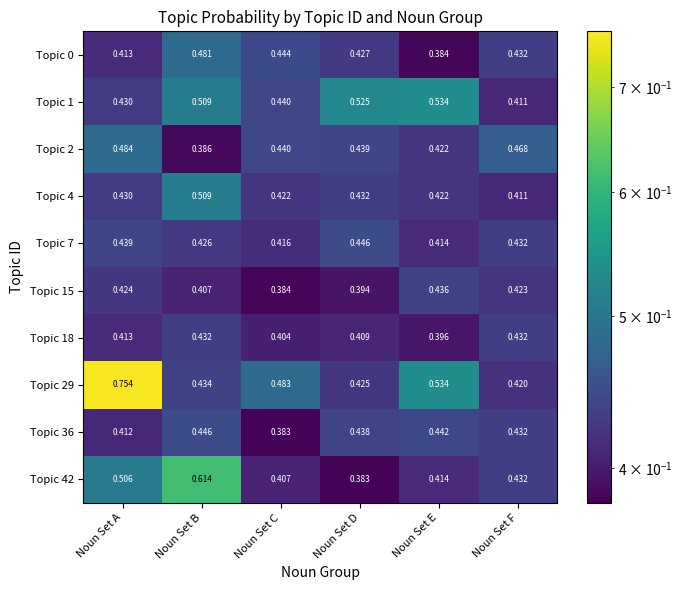

Where is Topic 1 nearest to the value 0?

Noun Set F